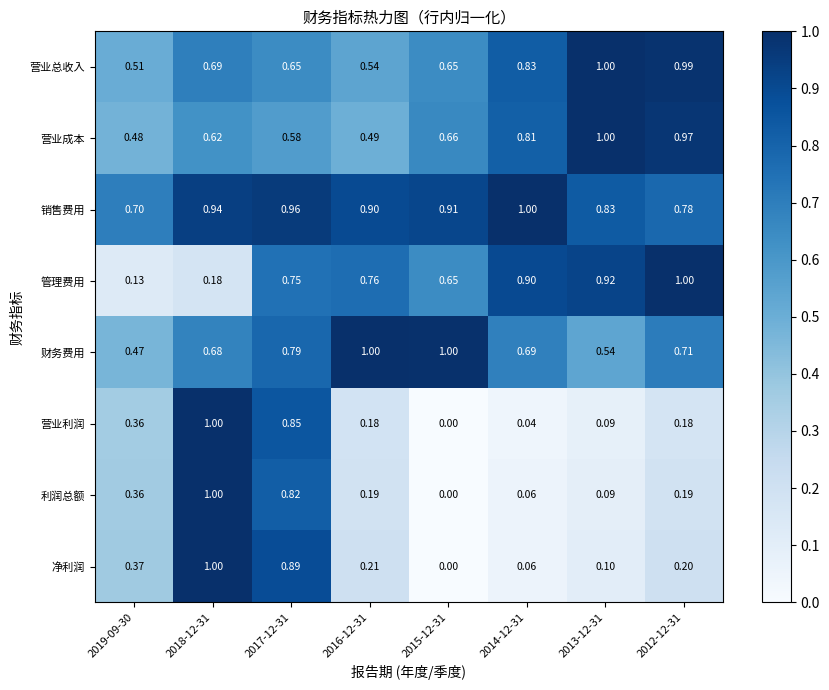

Which series has the largest total across all categories?

销售费用